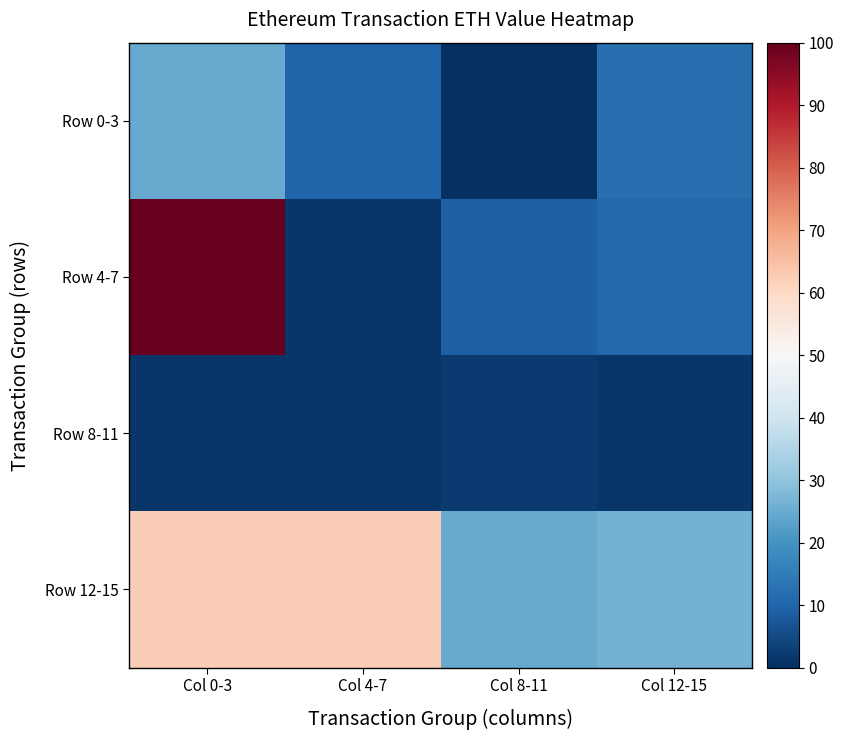

How many data points does each series have?

4